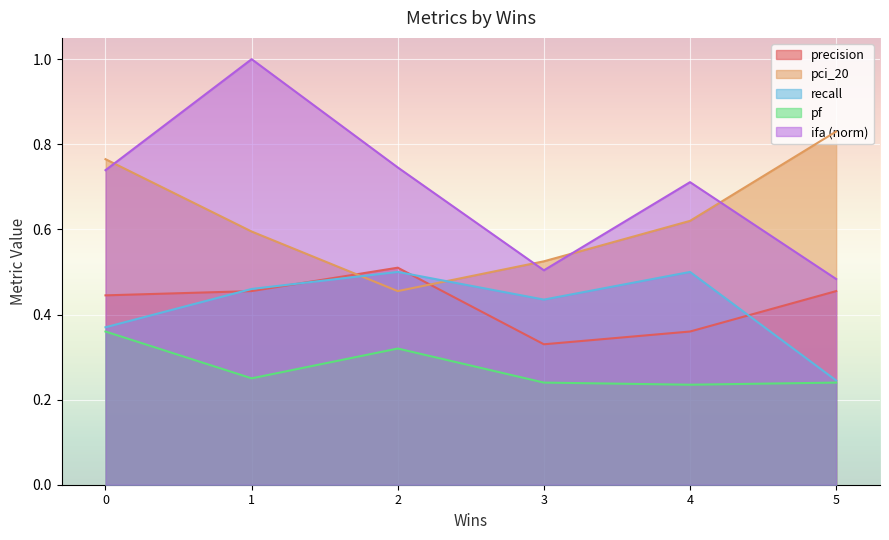

List the series in order of their peak value, highest first.

ifa (norm), pci_20, precision, recall, pf